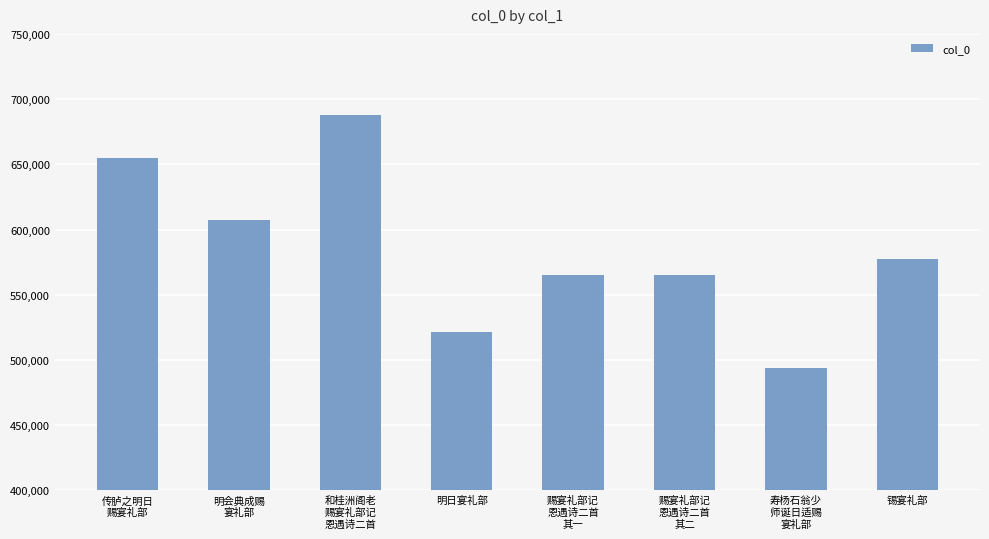

What is the difference between the values at 明会典成赐
宴礼部 and 赐宴礼部记
恩遇诗二首
其一?

42726